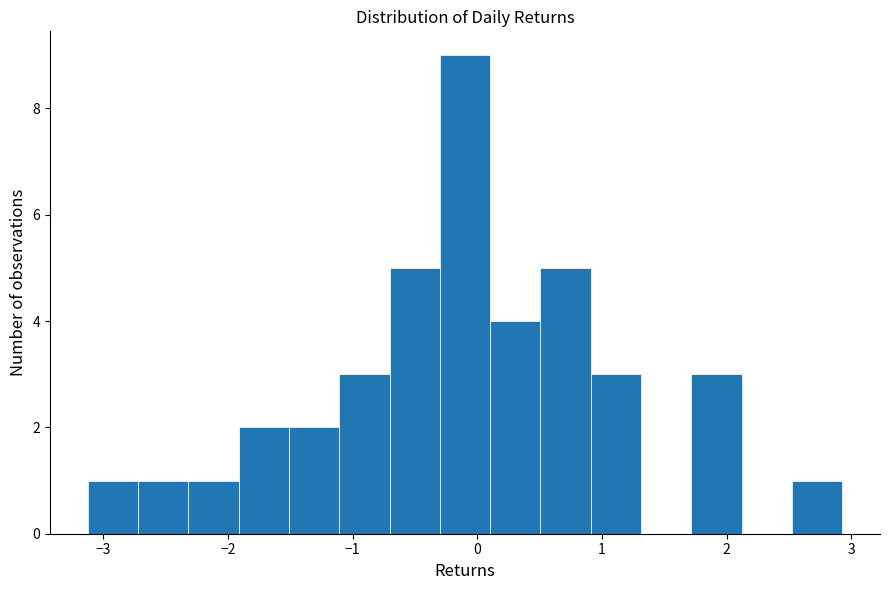

Over which range of the x-axis is the bar tallest?

-0.3 to 0.1